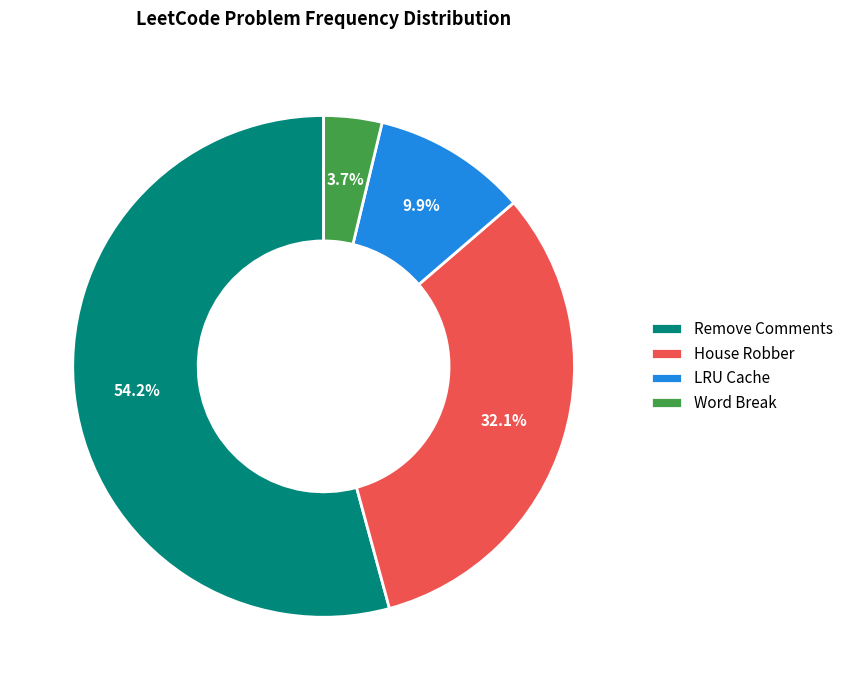

Rank the categories by value from lowest to highest.

Word Break, LRU Cache, House Robber, Remove Comments